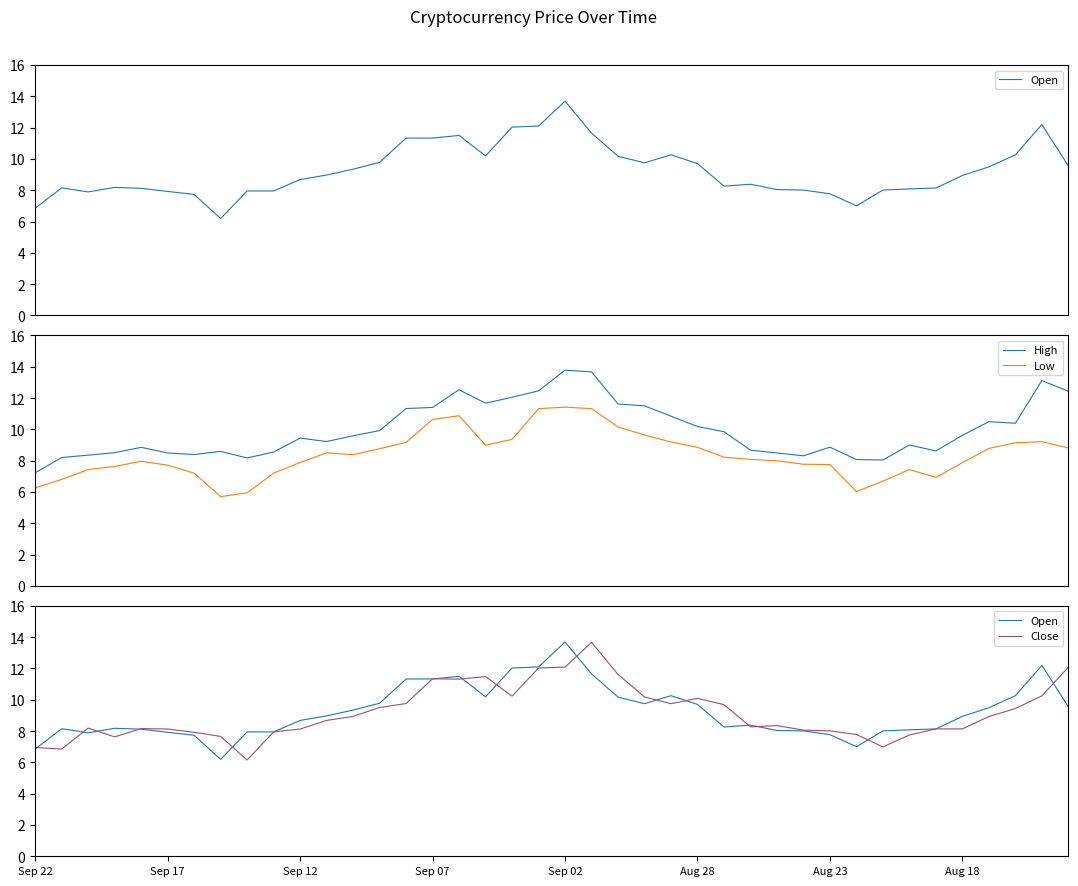

True or false: High and Low intersect in this chart.

False